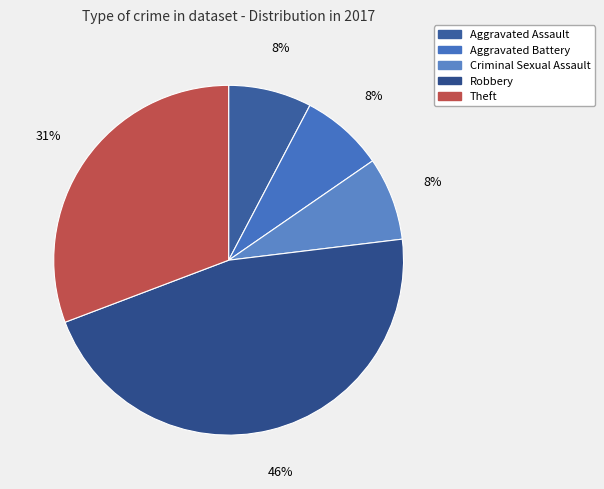

To the nearest percent, what percentage of the pie is Aggravated Battery?

8%